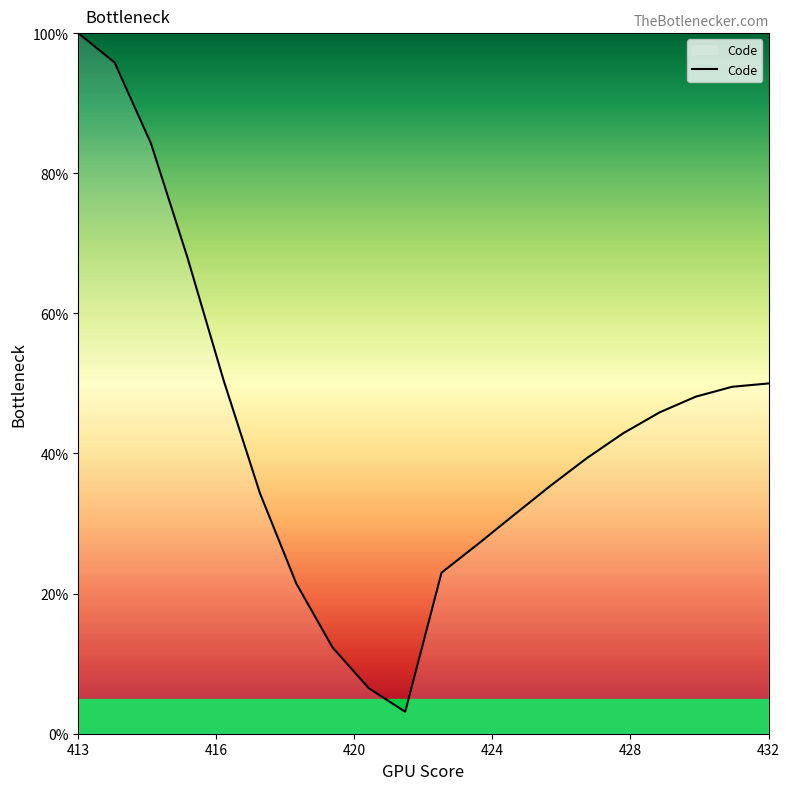

What is the maximum value shown in the chart?

100.0